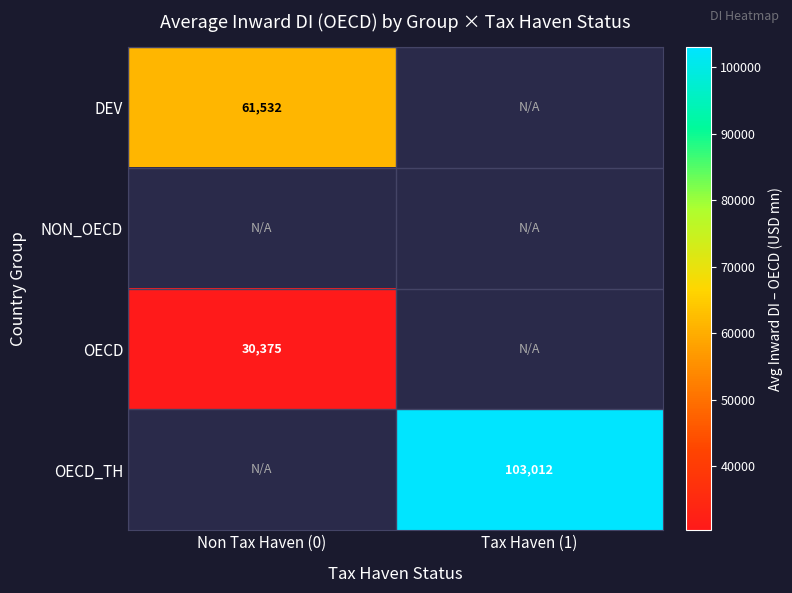

Is the value of DEV at Tax Haven (1) greater than the value of NON_OECD at Non Tax Haven (0)?

No